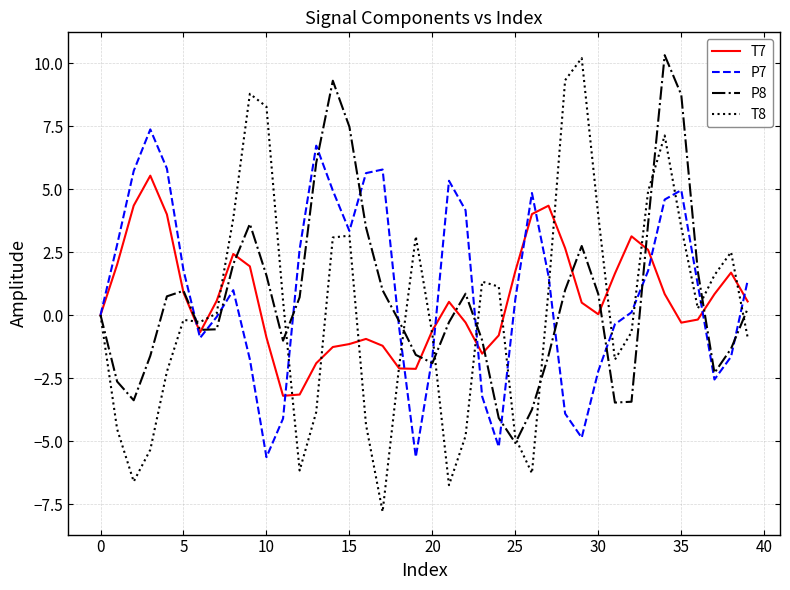

What is the minimum value shown in the chart?

-7.8